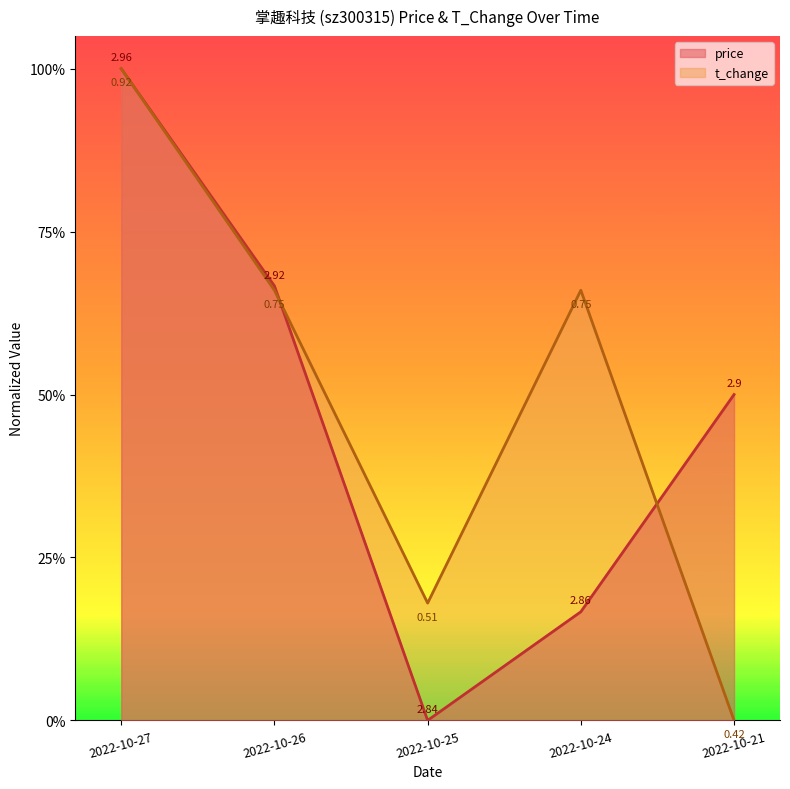

At how many categories does at least one series exceed 0?

5